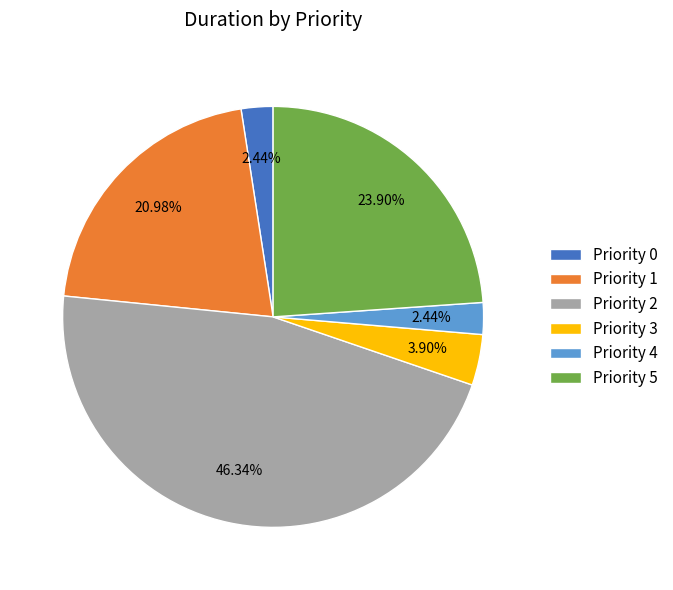

Does Priority 1 represent more than half of the total?

No